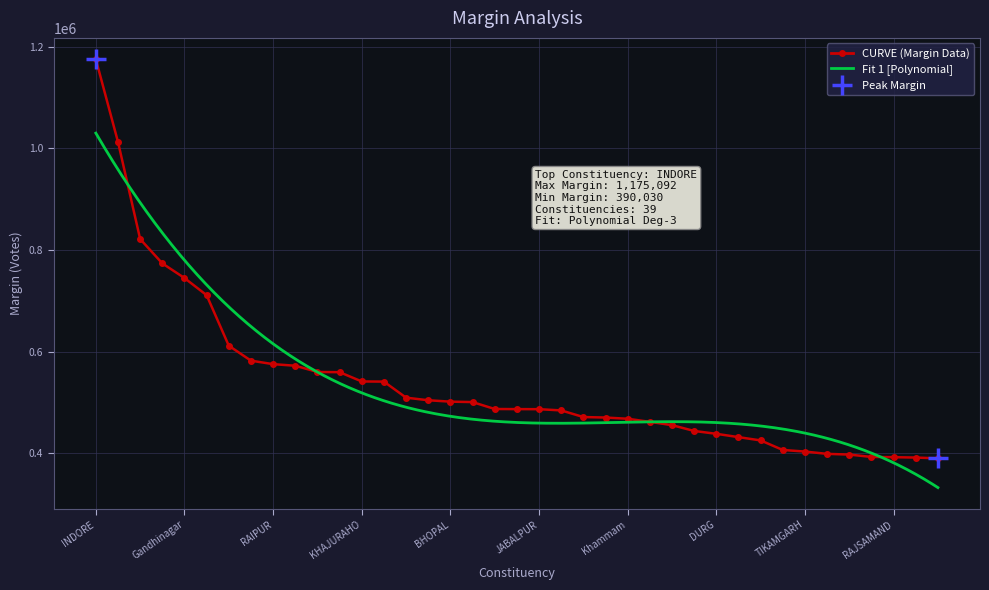

Rank the categories by value from lowest to highest.

Rae Bareli, Malkajgiri, RAJSAMAND, THOOTHUKKUDI, SHAHDOL, Chhota Udaipur, TIKAMGARH, DAMOH, DEWAS, HOSHANGABAD, DURG, DINDIGUL, Bhavnagar, Ahmedabad East, Khammam, Joynagar, SAGAR, Rajkot, JABALPUR, Tripura East, SRIPERUMBUDUR, MANDSOUR, BHOPAL, Visakhapatnam, Panchmahal, GUNA, KHAJURAHO, Gautam Buddha Nagar, Nalgonda, TIRUVALLUR, RAIPUR, Vadodara, Tripura West, Diamond harbour, Gandhinagar, Navsari, VIDISHA, Dhubri, INDORE